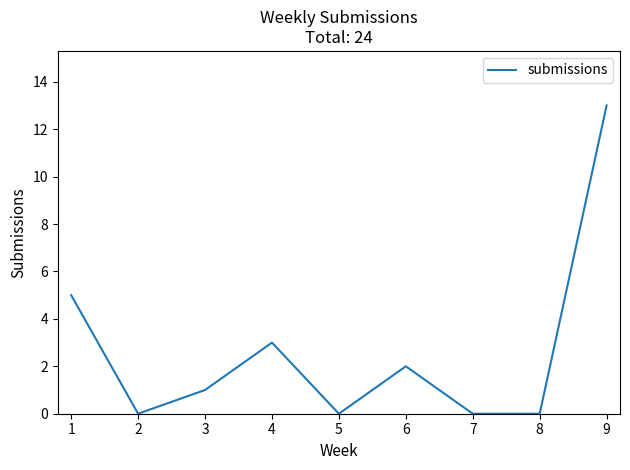

What is the change in value from 5 to 6?

+2